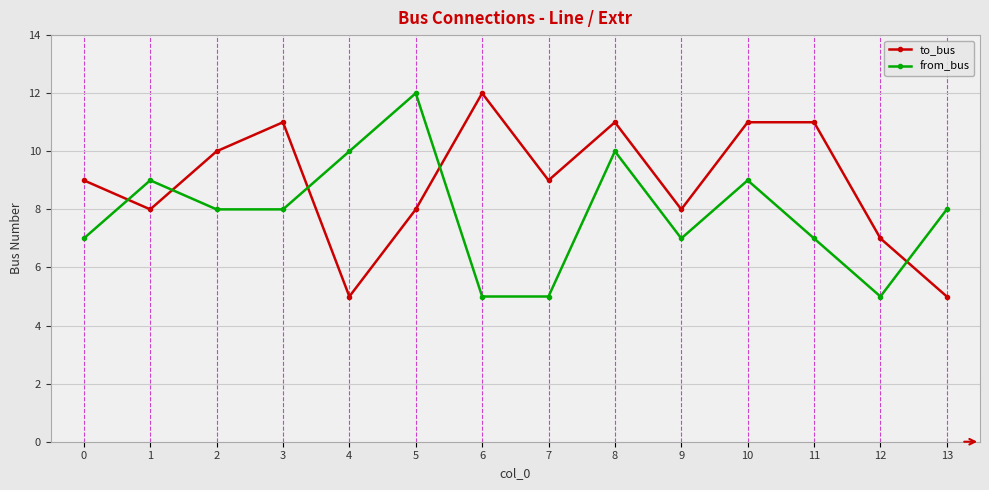

True or false: to_bus and from_bus intersect in this chart.

True